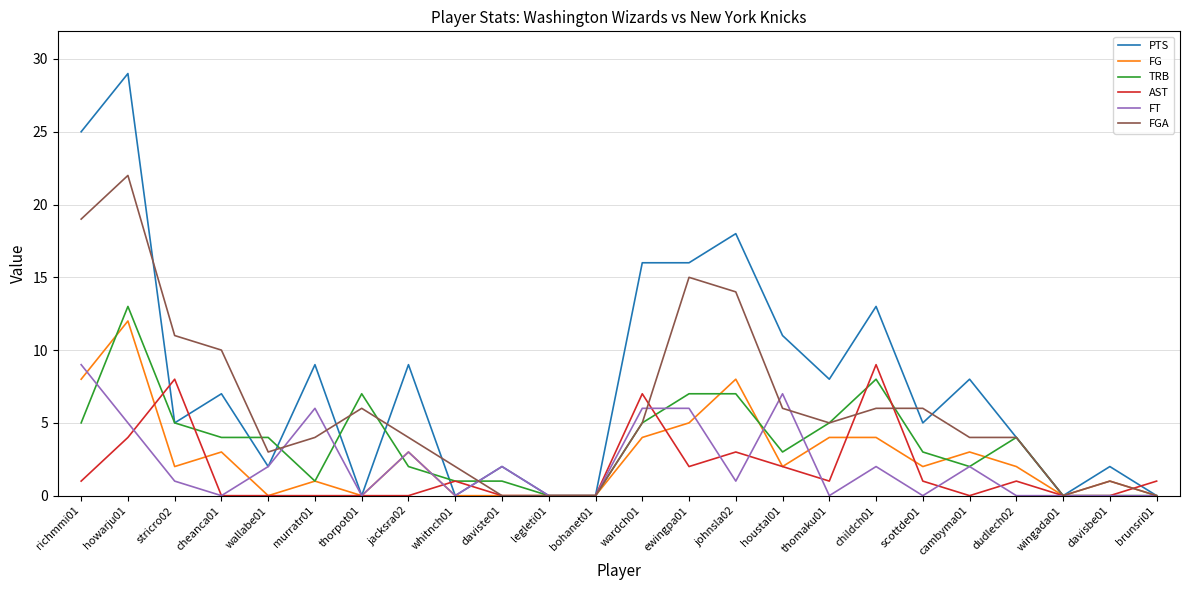

At which category is the sum across all series the highest?

howarju01